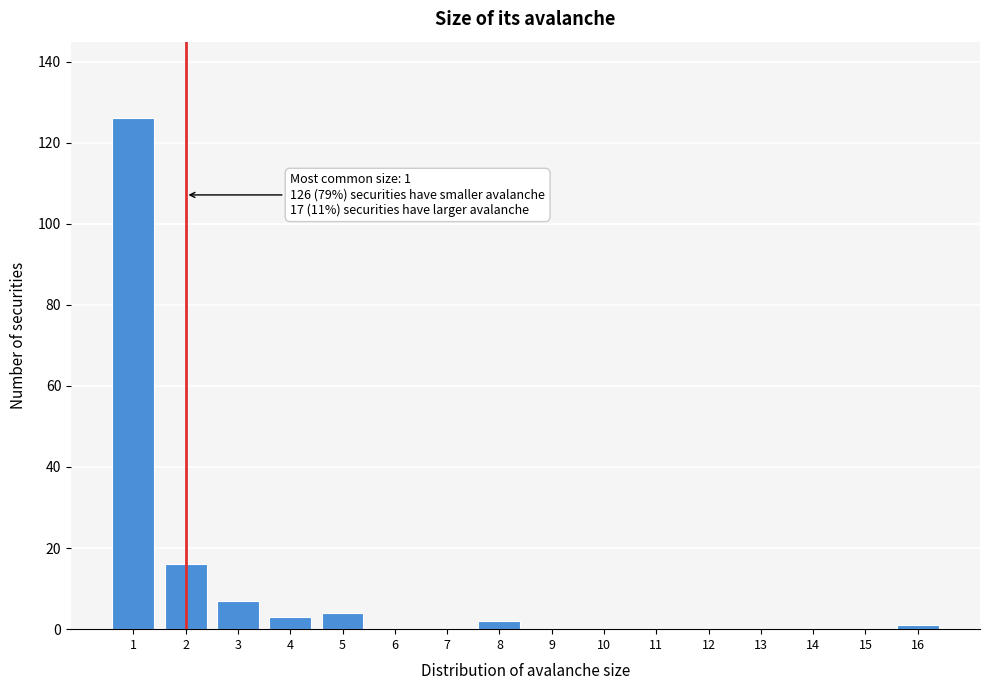

Reading right to left, extract all data points from this chart.

16=1	15=0	14=0	13=0	12=0	11=0	10=0	9=0	8=2	7=0	6=0	5=4	4=3	3=7	2=16	1=126